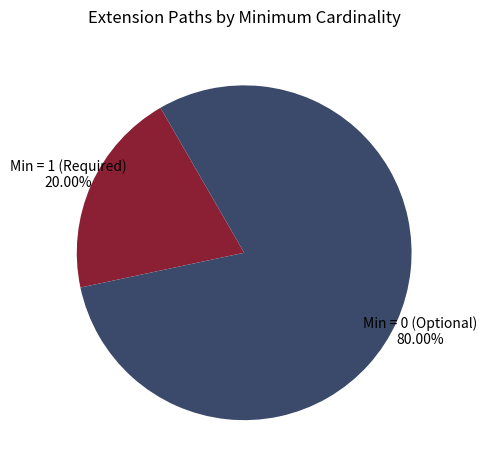

Is there a majority slice in this chart?

Yes